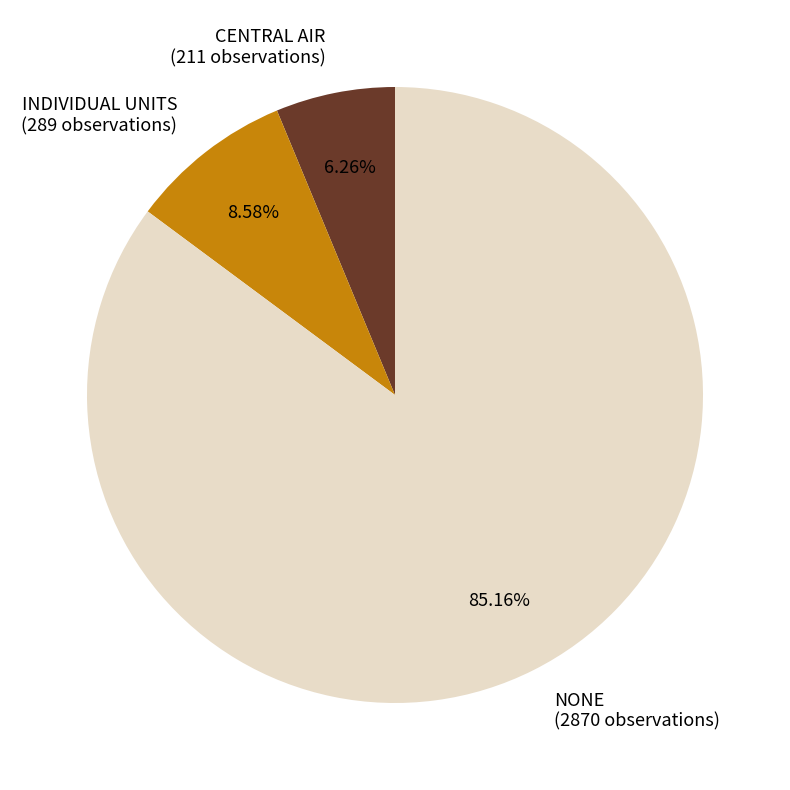

How many segments does this pie chart have?

3